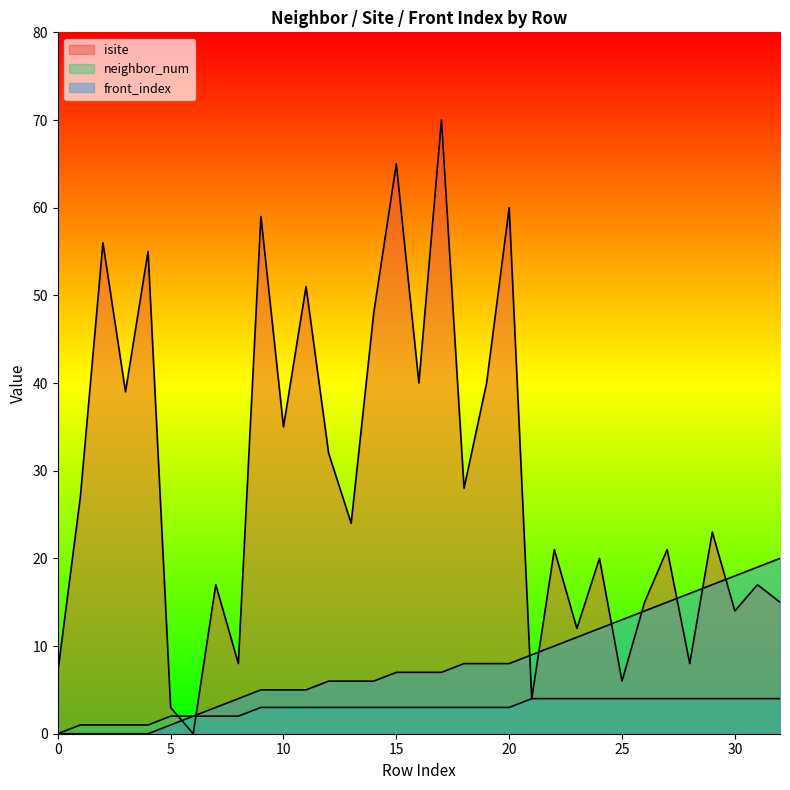

Reading left to right, what are all the values shown in this chart?

isite: 7	27	56	39	55	3	0	17	8	59	35	51	32	24	48	65	40	70	28	40	60	4	21	12	20	6	15	21	8	23	14	17	15
neighbor_num: 0	1	1	1	1	2	2	2	2	3	3	3	3	3	3	3	3	3	3	3	3	4	4	4	4	4	4	4	4	4	4	4	4
front_index: 0	0	0	0	0	1	2	3	4	5	5	5	6	6	6	7	7	7	8	8	8	9	10	11	12	13	14	15	16	17	18	19	20